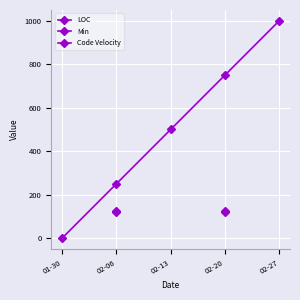

How many series are shown in this chart?

3